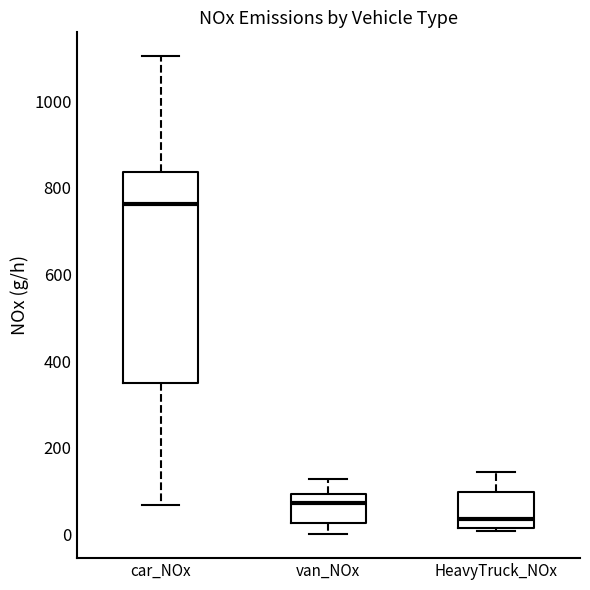

Reading left to right, read every box against the y-axis: the position of its median line, the range the box covers, and the ends of its whiskers. The values are not printed on the chart, so give them approximately, as read against the axis.

car_NOx: median 760, box 340 to 840, whiskers 60 to 1100
van_NOx: median 80, box 20 to 100, whiskers 0 to 120
HeavyTruck_NOx: median 40, box 20 to 100, whiskers 0 to 140